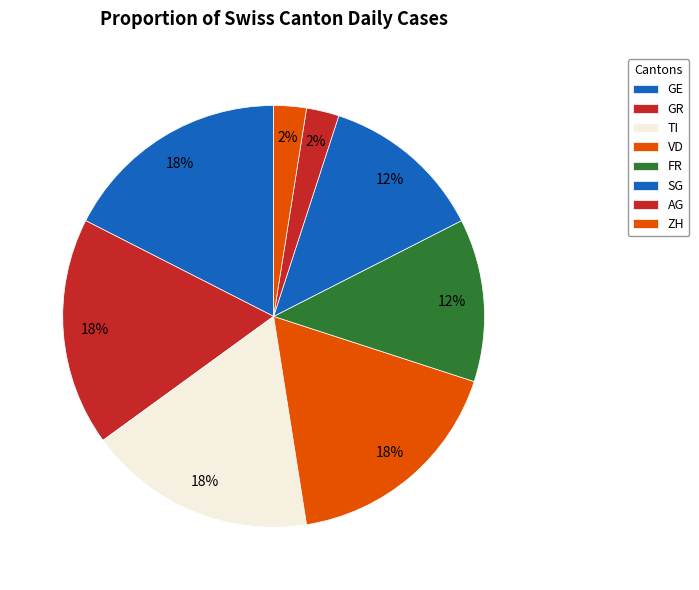

How many segments does this pie chart have?

8